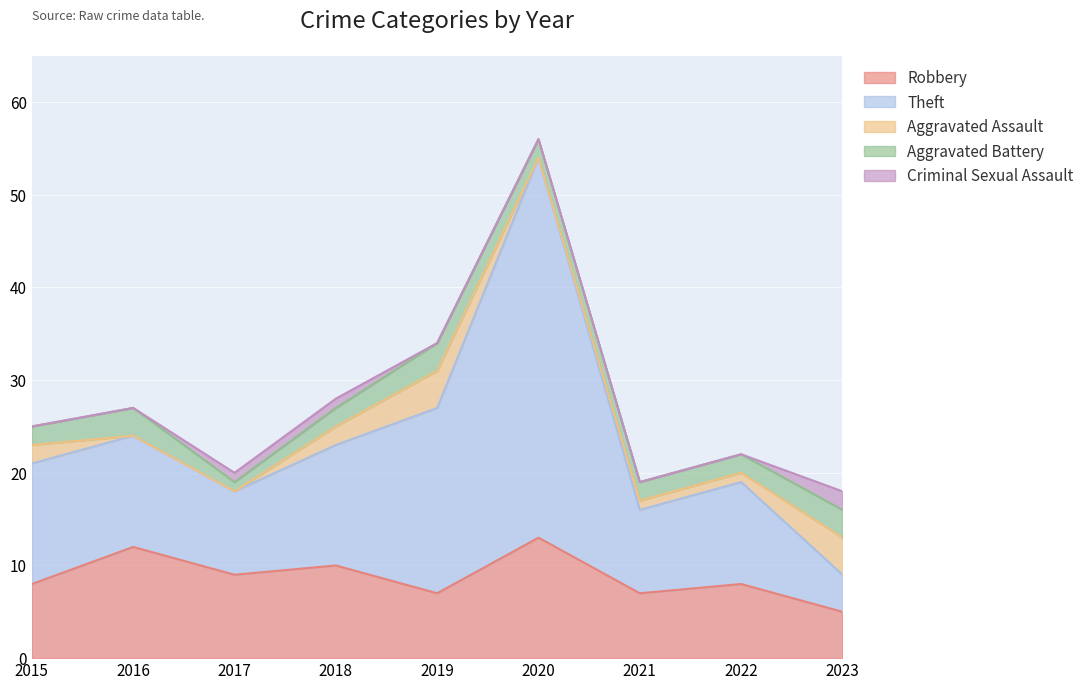

What are all the series names shown in the legend?

Robbery, Theft, Aggravated Assault, Aggravated Battery, Criminal Sexual Assault